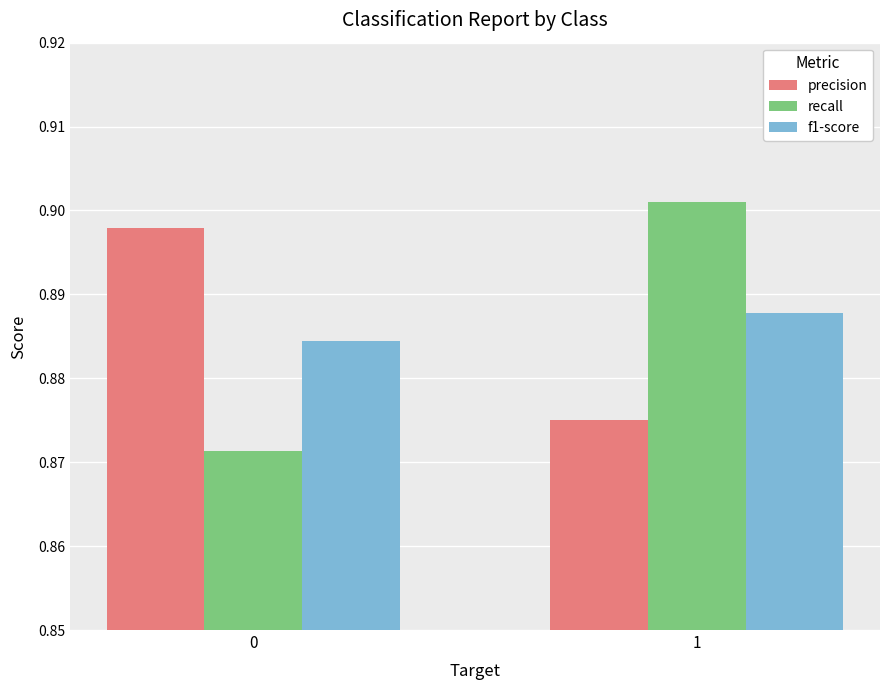

What is the sum of the precision values at 0 and 1?

1.8